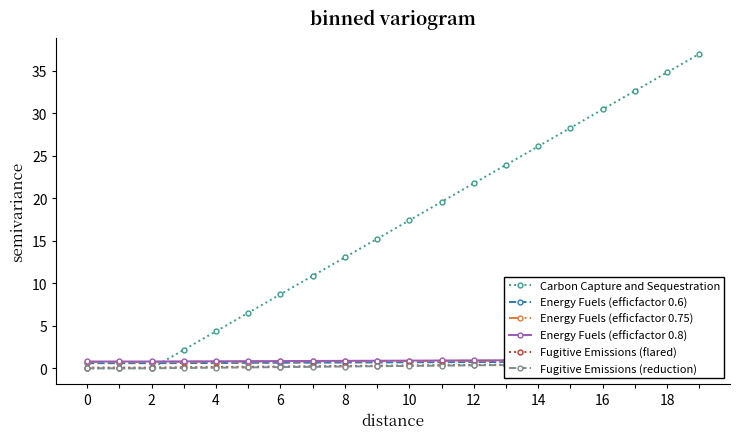

True or false: Carbon Capture and Sequestration has more than 1 points higher than both neighbors.

False